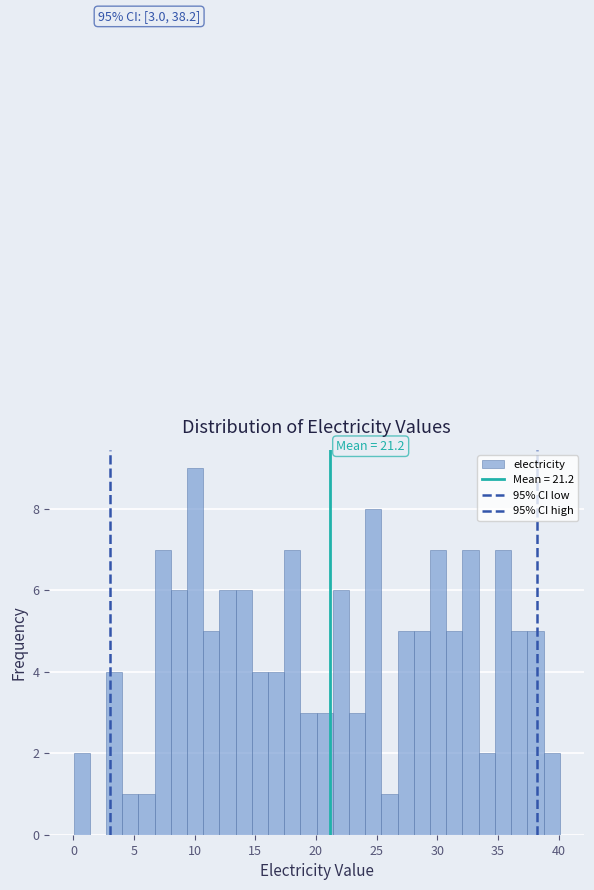

Around what value on the x-axis is the tallest bar? Give the approximate position of its centre, as read against the axis.

10.0